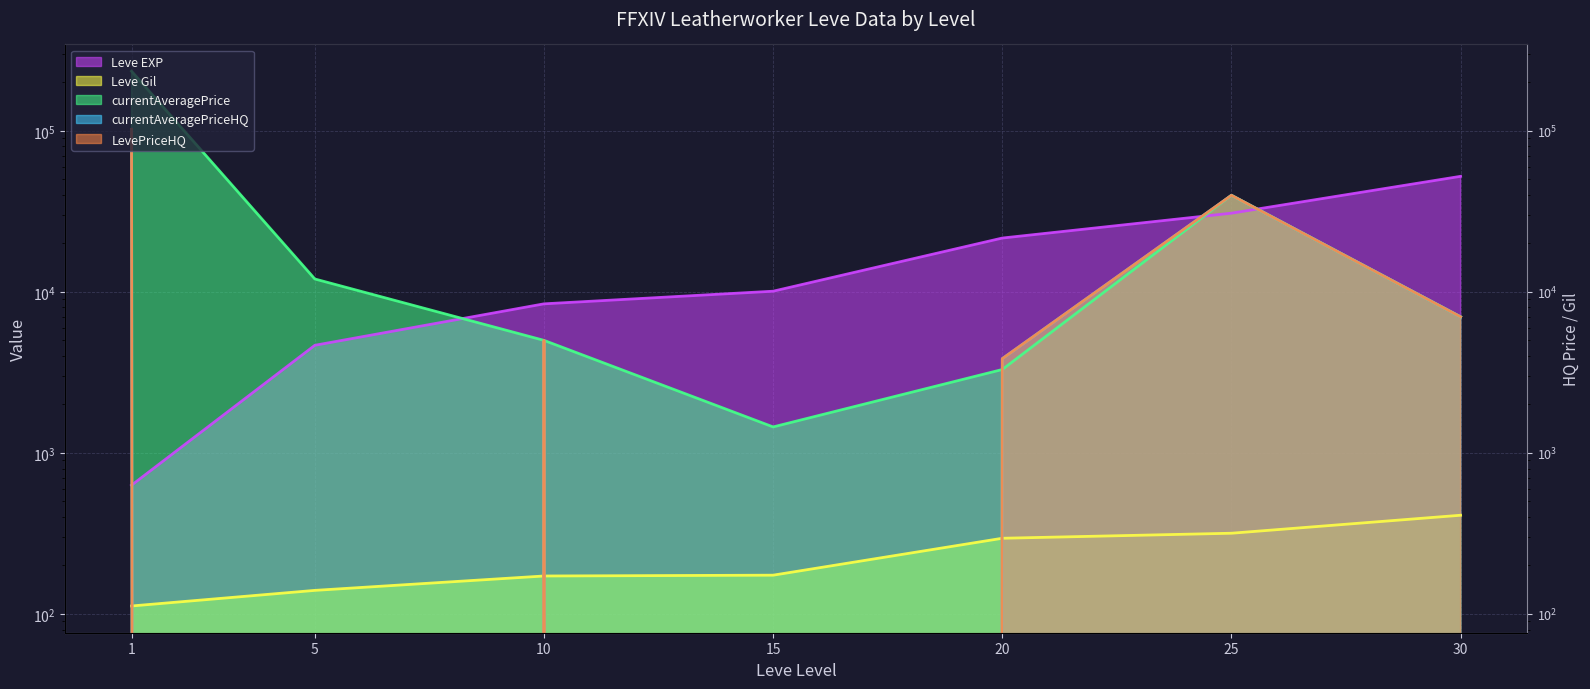

What is the difference between the highest and lowest values at 5?

12028.0